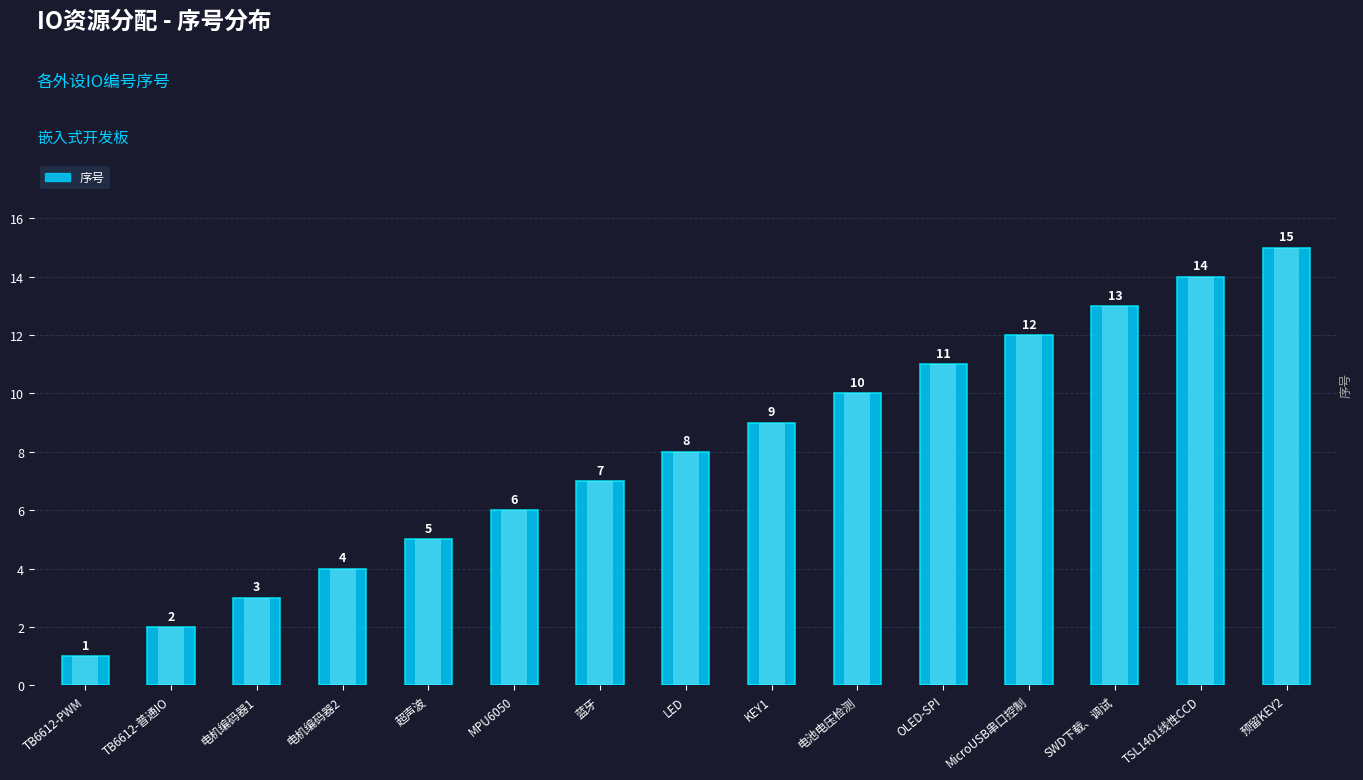

Is it true that the value at MicroUSB串口控制 is 7?

False